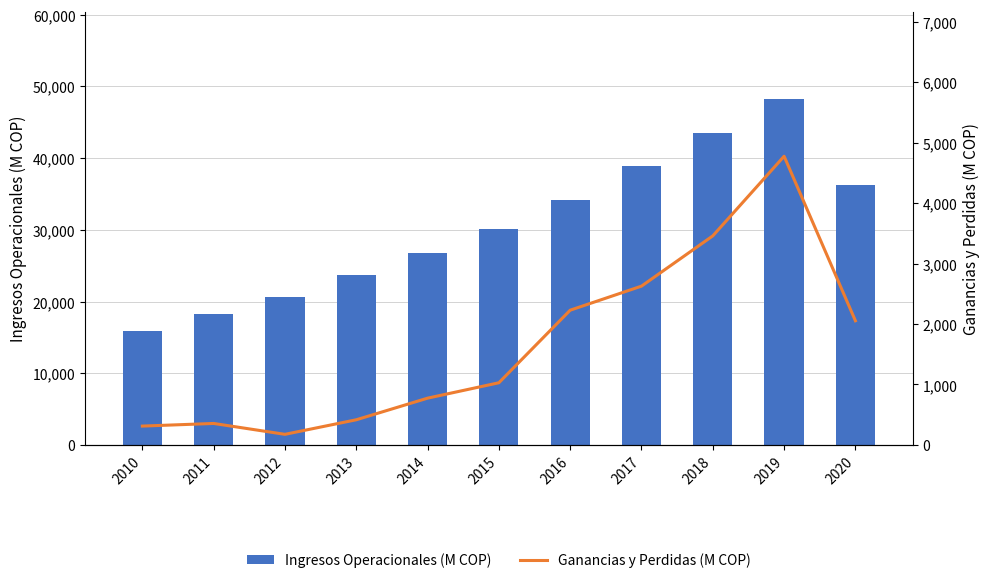

At which label is Ingresos Operacionales (M COP) closest to 32131?

2015